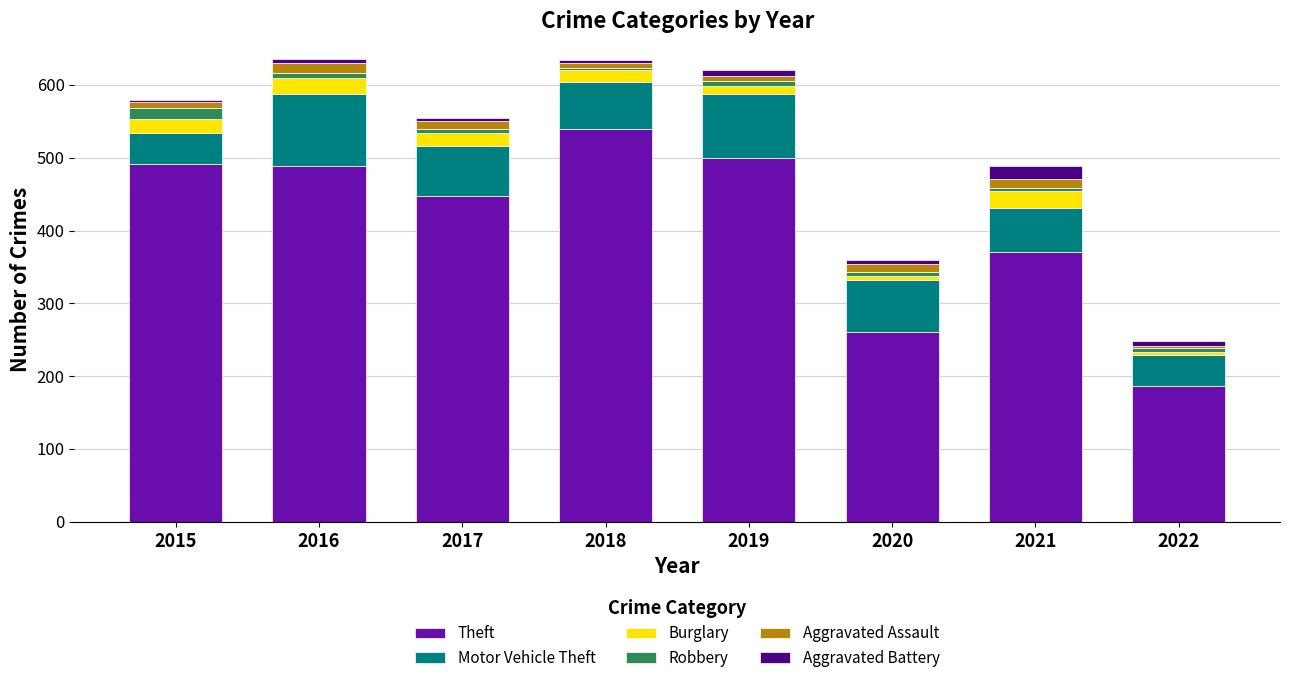

Are the bars grouped side by side (vs. stacked)?

No